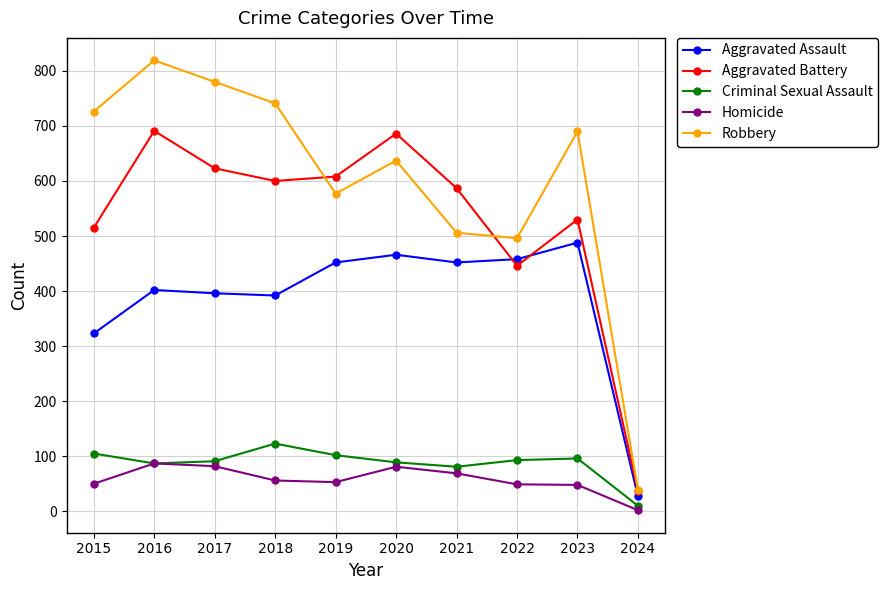

List the series in order of their peak value, highest first.

Robbery, Aggravated Battery, Aggravated Assault, Criminal Sexual Assault, Homicide